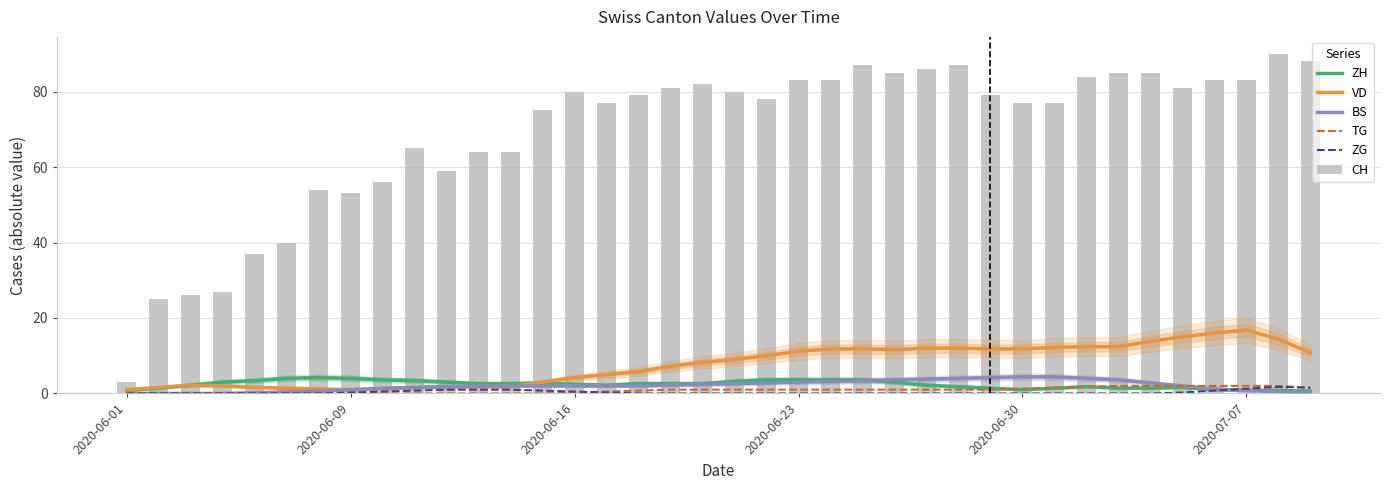

What is the difference between the maximum and minimum values in the BS series?

4.4